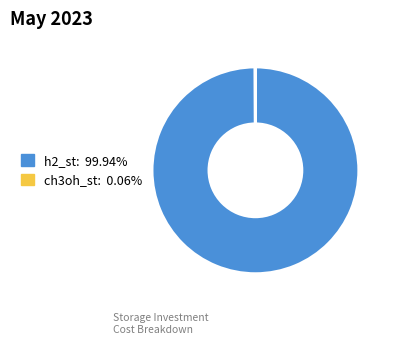

What is the largest slice in the pie chart?

h2_st